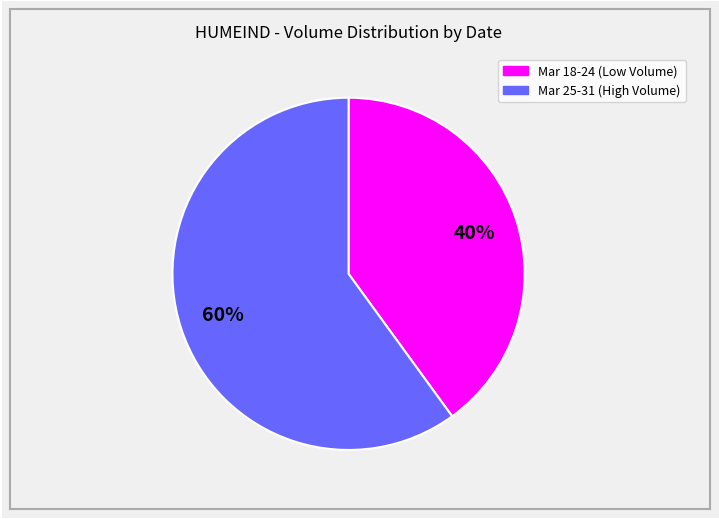

Count the number of slices in the pie.

2